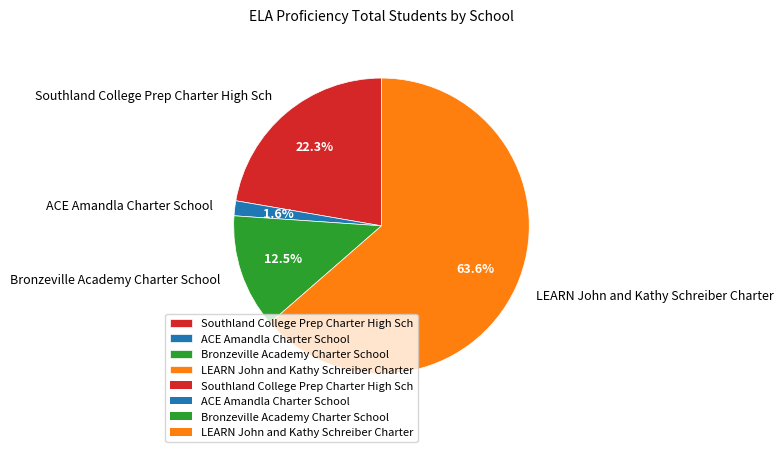

Which slice is the smallest?

ACE Amandla Charter School